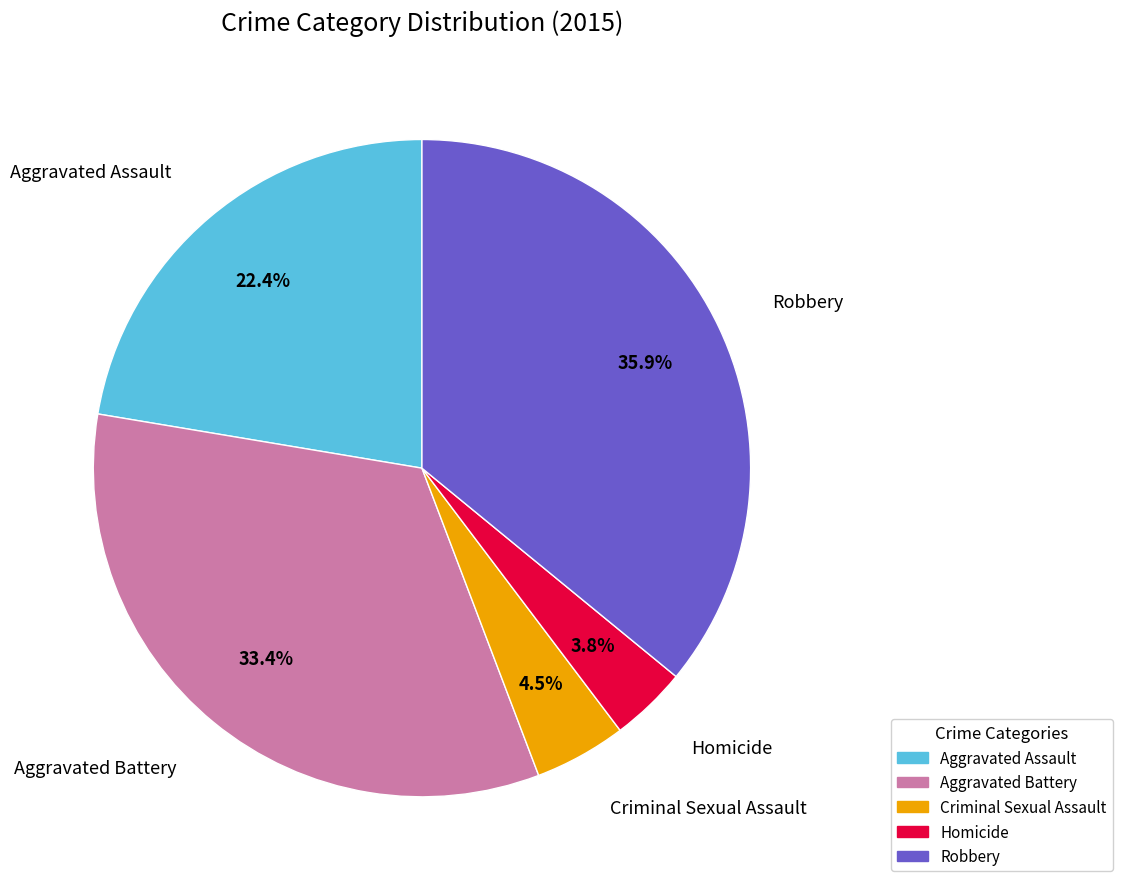

Approximately how many times larger is the value at Aggravated Assault compared to Robbery?

0.6